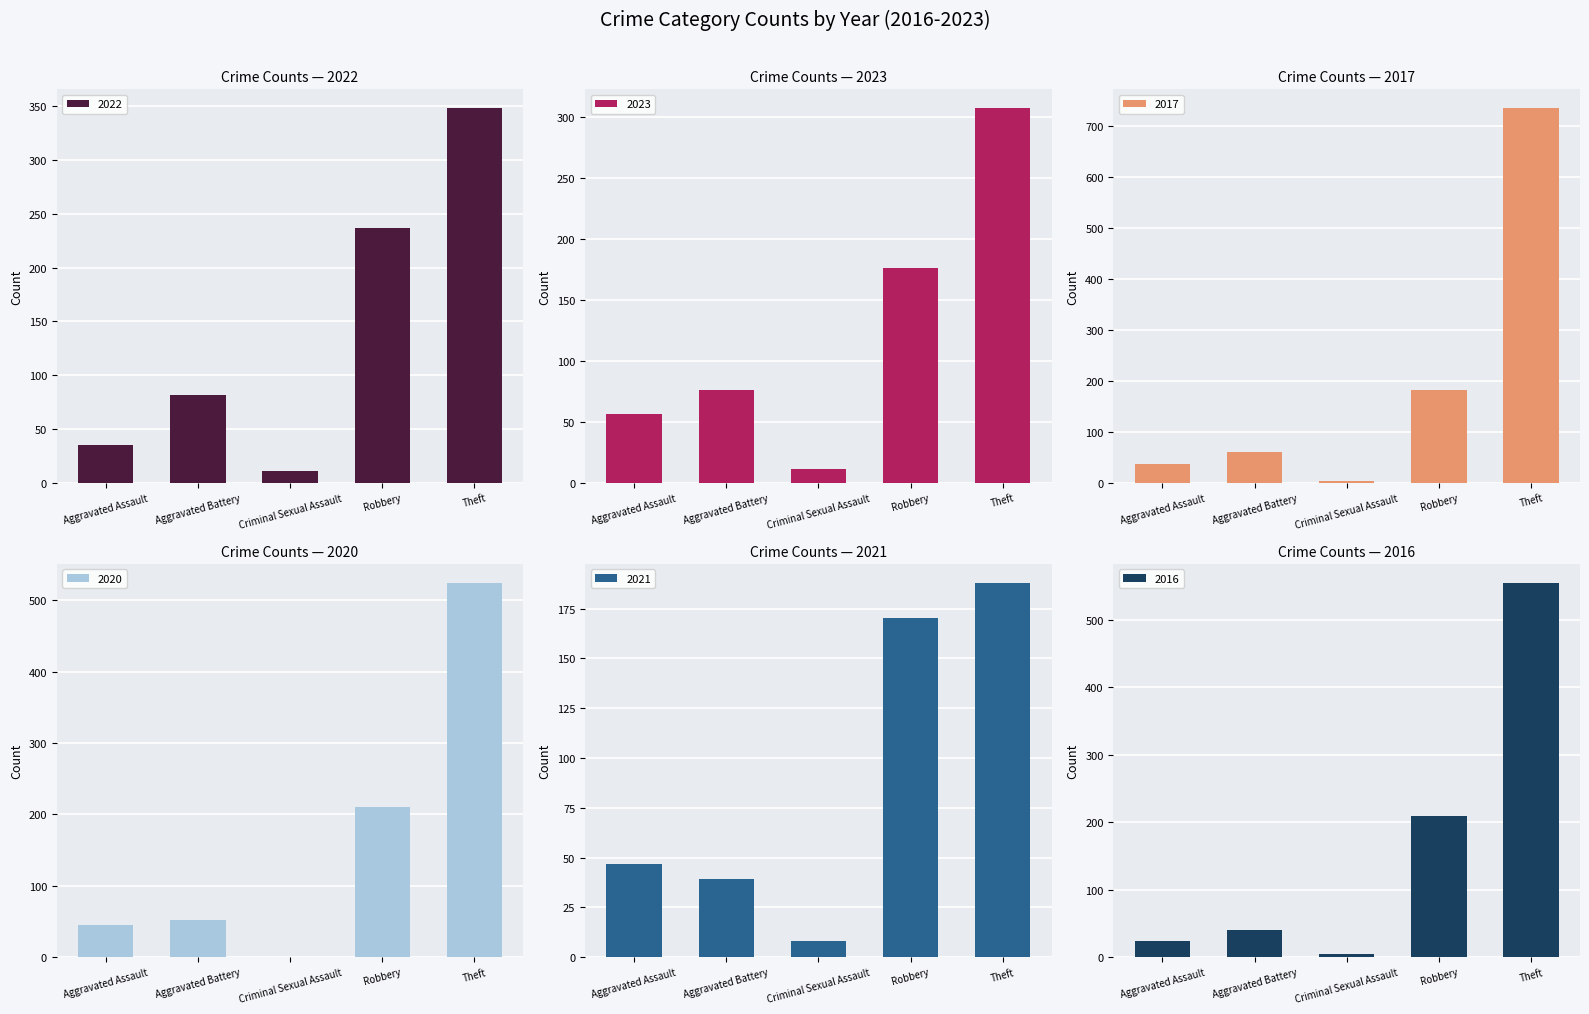

Reading right to left, list all the values displayed in this chart.

2022: Theft=348	Robbery=237	Criminal Sexual Assault=11	Aggravated Battery=82	Aggravated Assault=35
2023: Theft=307	Robbery=176	Criminal Sexual Assault=11	Aggravated Battery=76	Aggravated Assault=56
2017: Theft=735	Robbery=182	Criminal Sexual Assault=4	Aggravated Battery=60	Aggravated Assault=36
2020: Theft=525	Robbery=210	Criminal Sexual Assault=0	Aggravated Battery=52	Aggravated Assault=45
2021: Theft=188	Robbery=170	Criminal Sexual Assault=8	Aggravated Battery=39	Aggravated Assault=47
2016: Theft=555	Robbery=209	Criminal Sexual Assault=5	Aggravated Battery=41	Aggravated Assault=24